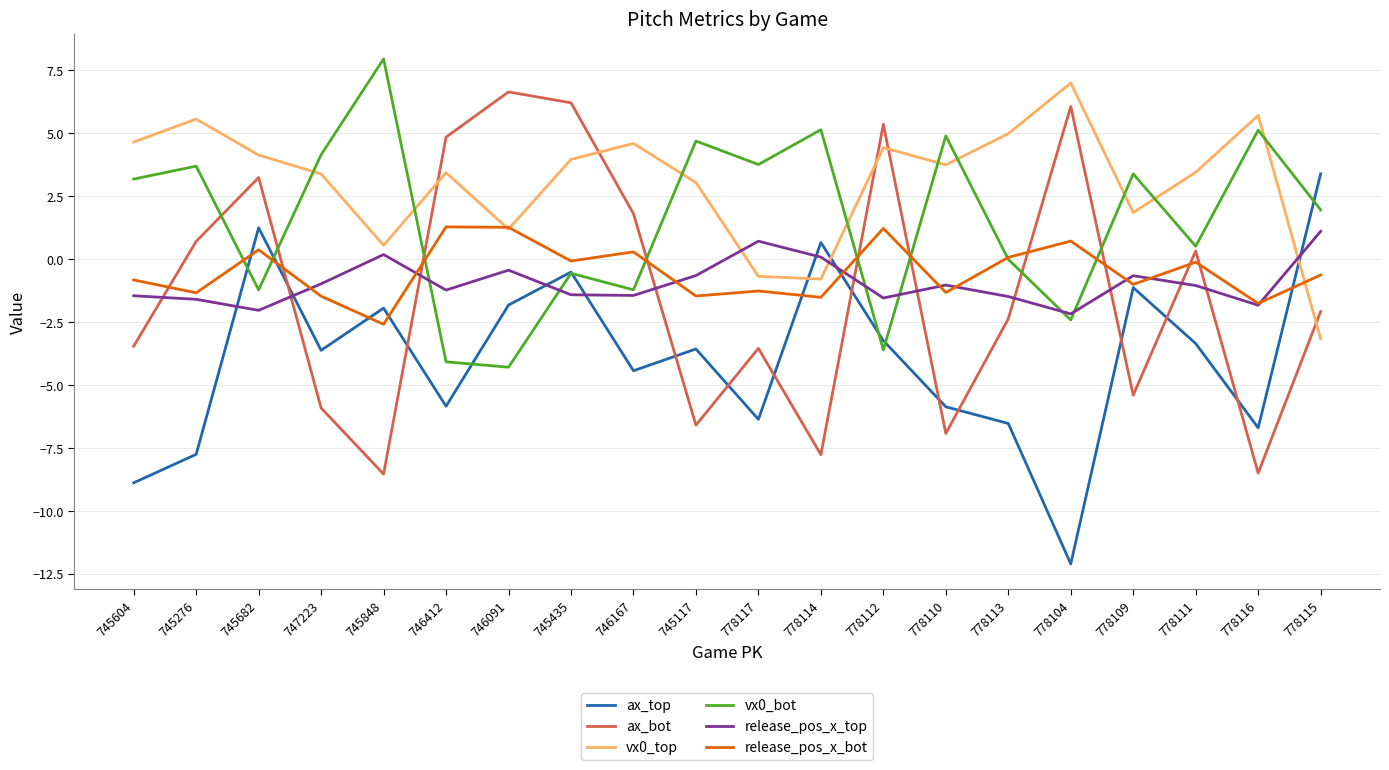

What is the spread (max minus min) of values at 778116?

14.2